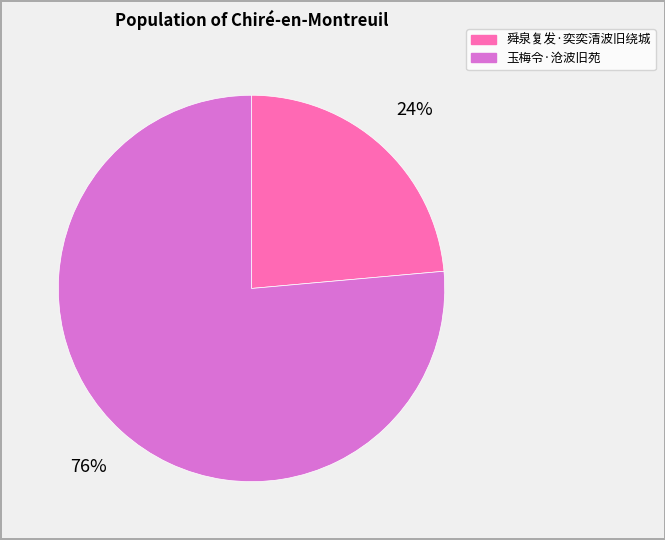

The 舜泉复发·奕奕清波旧绕城 slice represents 33% of the pie. True or false?

False